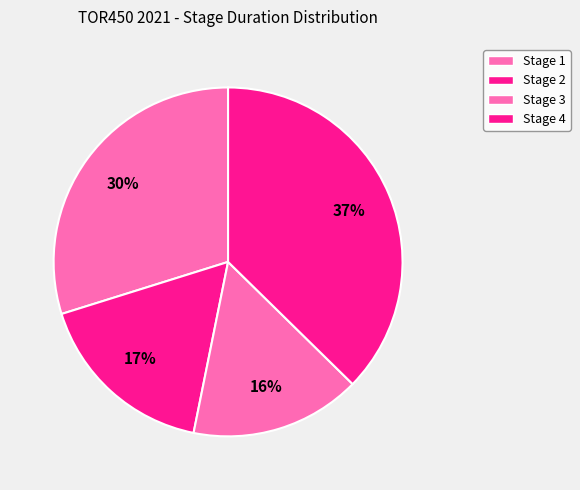

How many segments does this pie chart have?

4